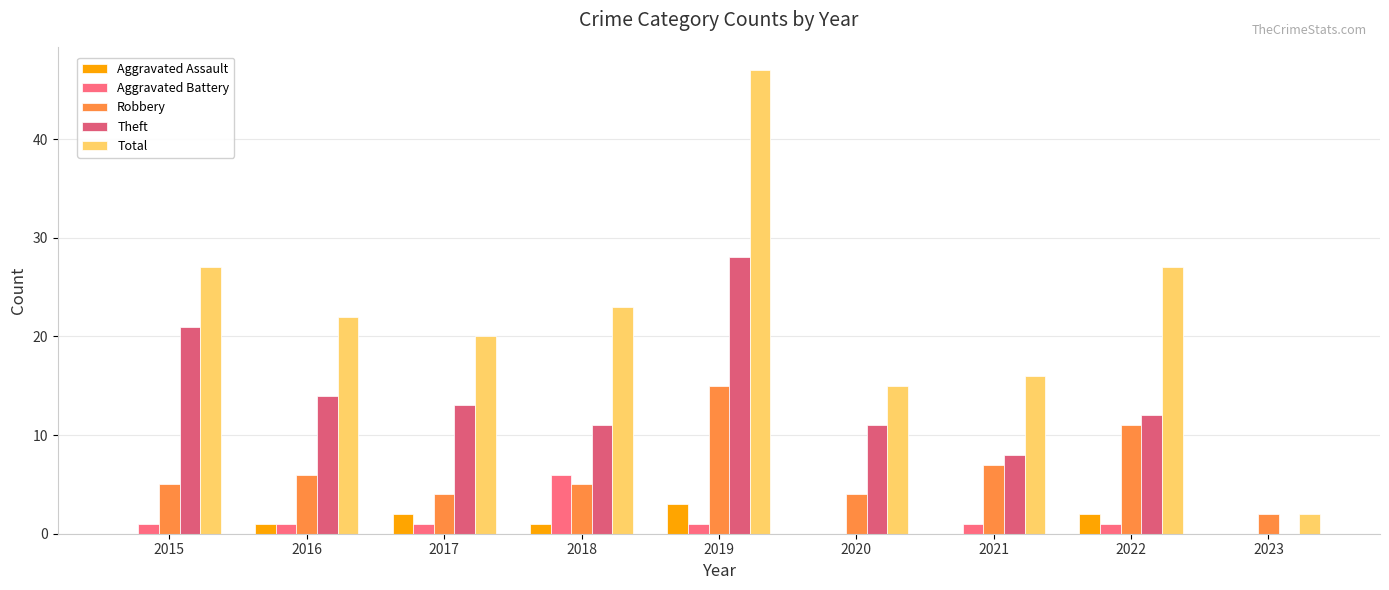

What is the sum of the Aggravated Battery values at 2017 and 2015?

2